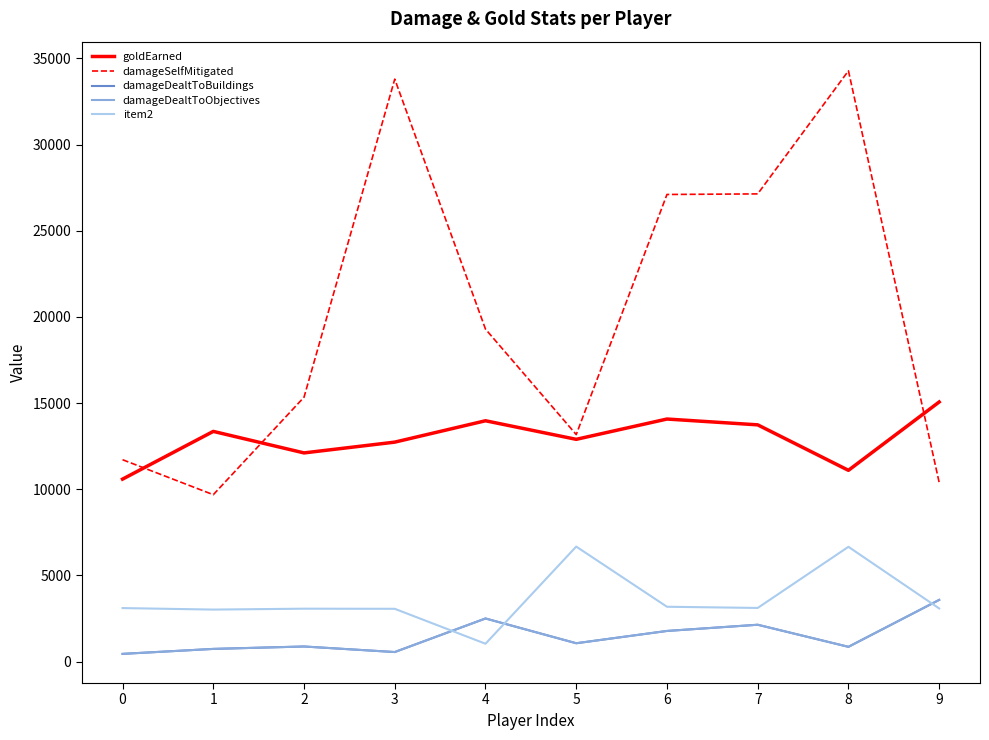

How many interior local valleys does the damageDealtToObjectives series have?

3